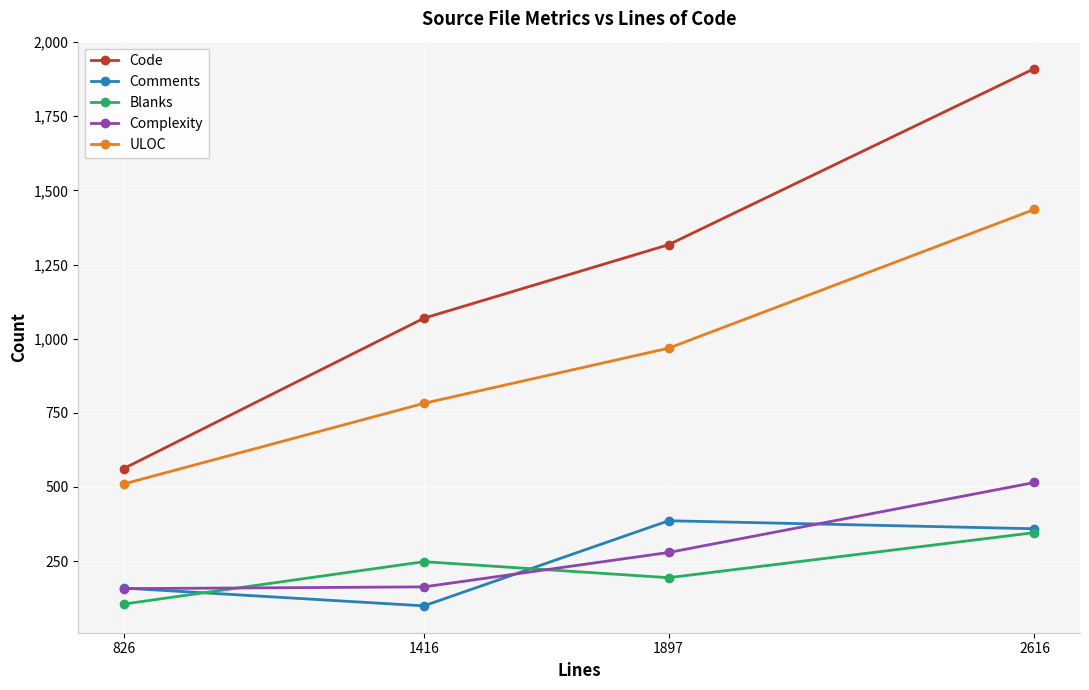

Rank the categories by ULOC value from highest to lowest.

2616, 1897, 1416, 826